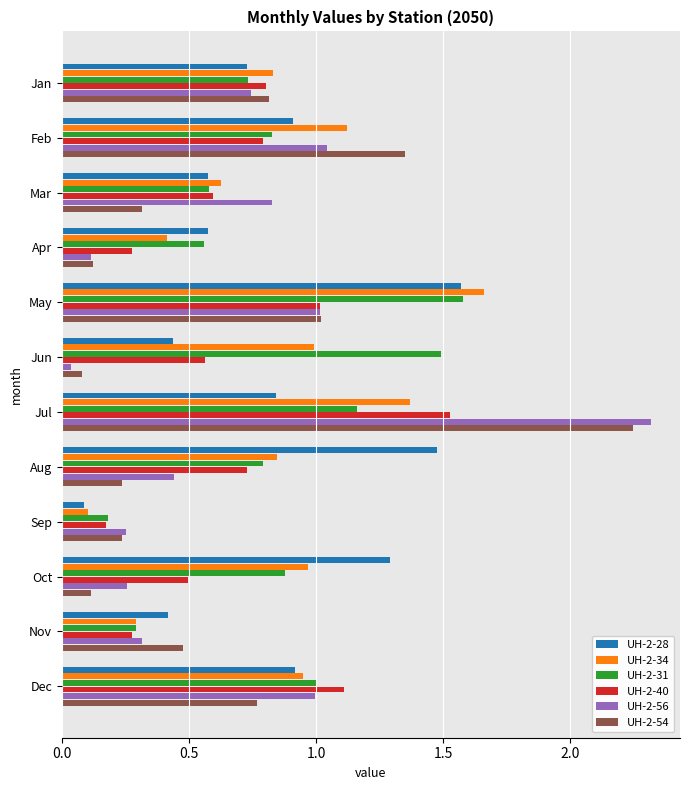

At which category is the sum across all series the highest?

Jul